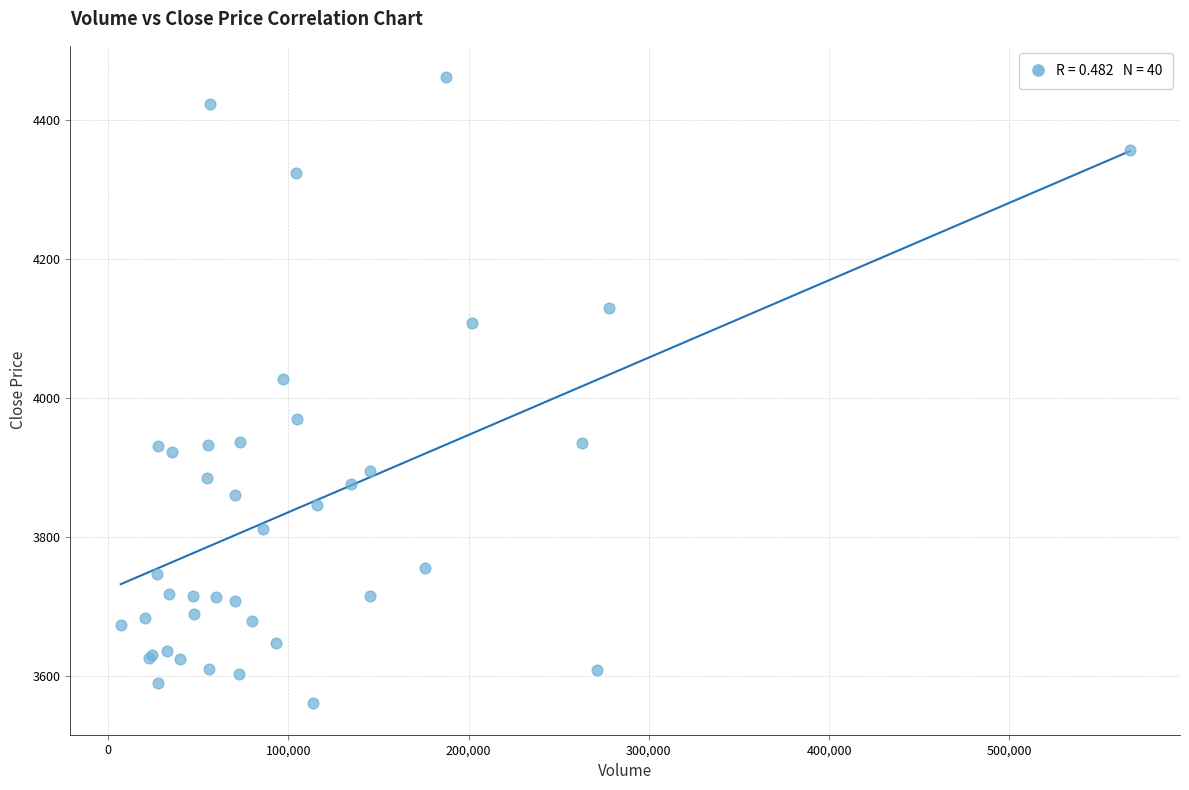

What Y value in the scatter plot is closest to 4011?

4026.8